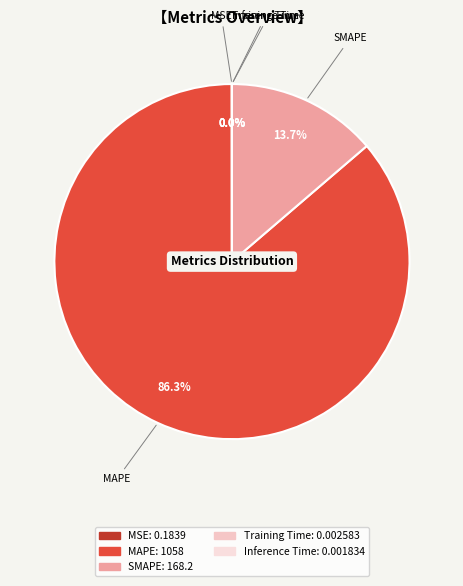

To the nearest percent, what is the average slice percentage?

20%